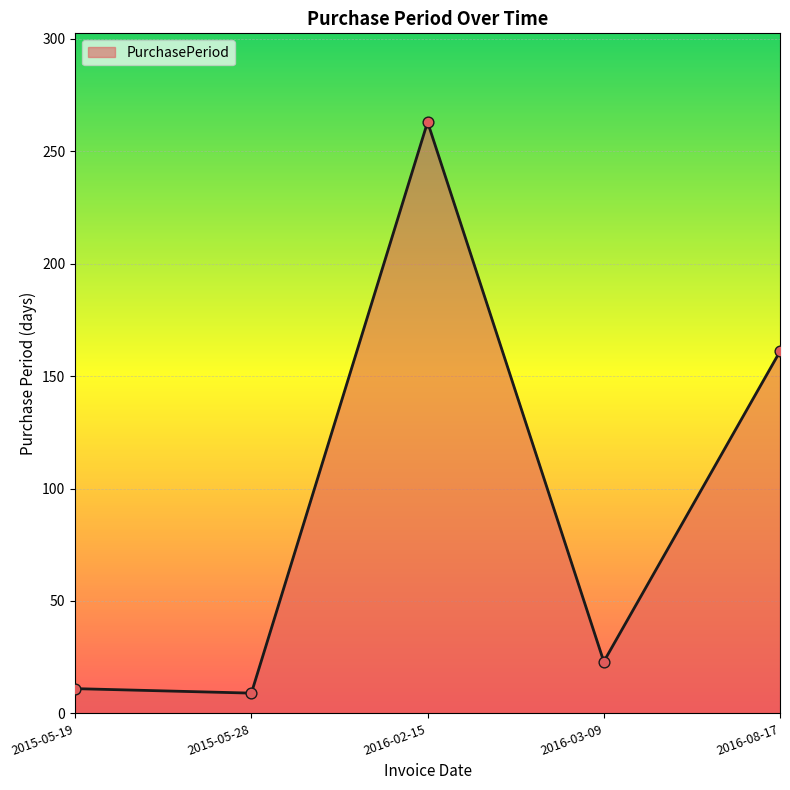

What is the change in value from 2015-05-19 to 2015-05-28?

-2